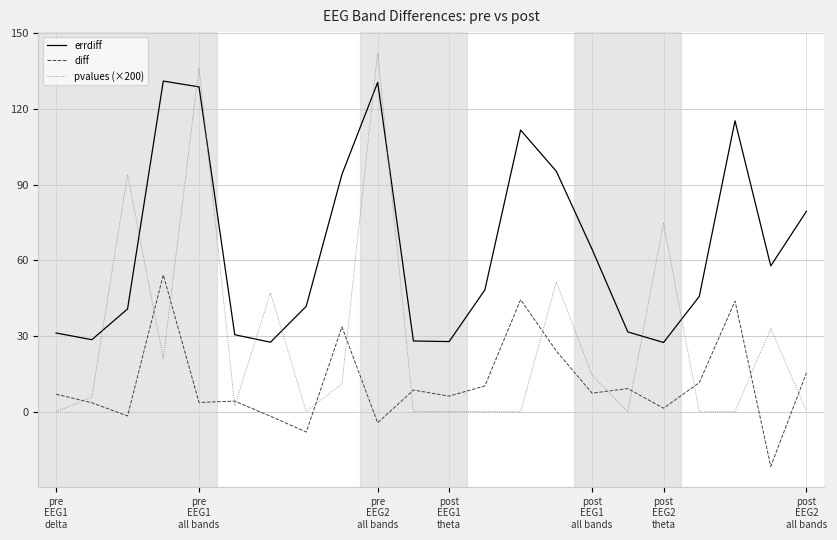

What is the smallest value displayed?

-21.7